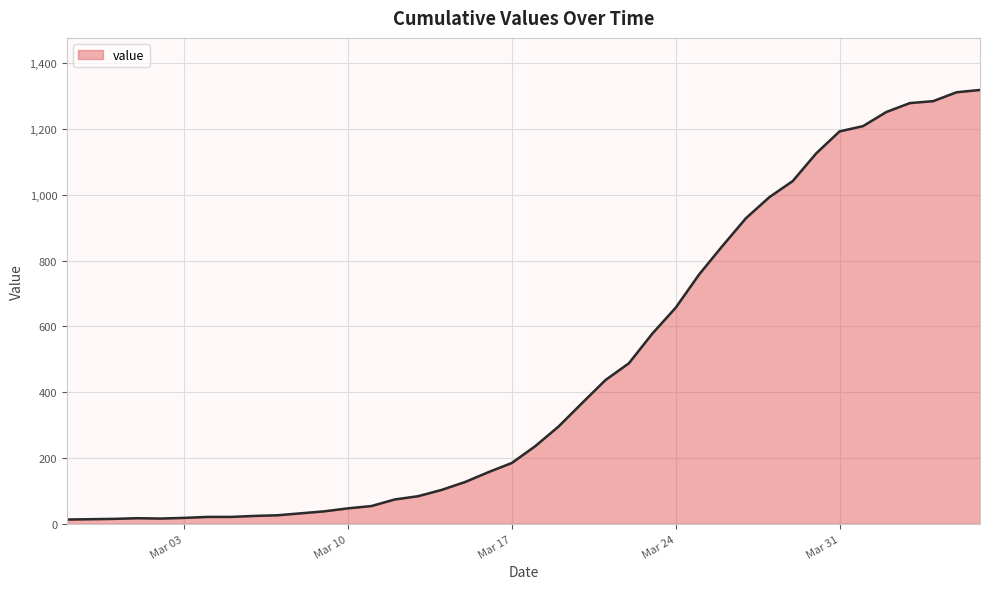

What is the difference between the maximum and minimum values?

1306